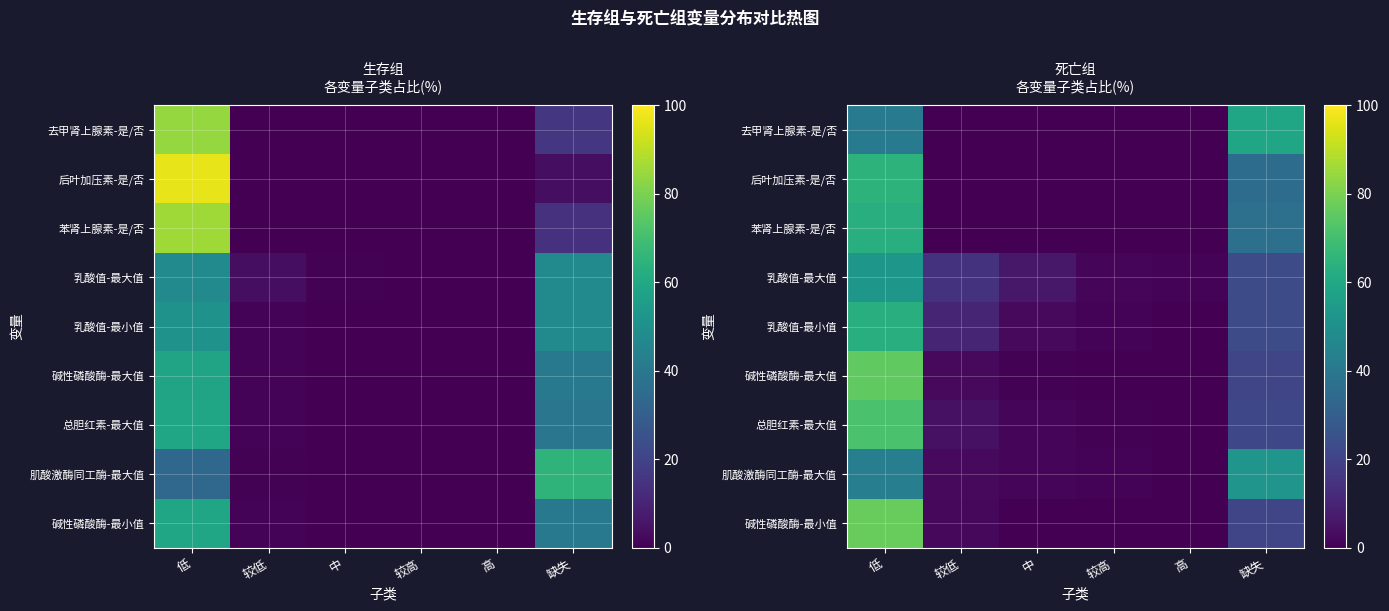

How many data points does each series have?

6